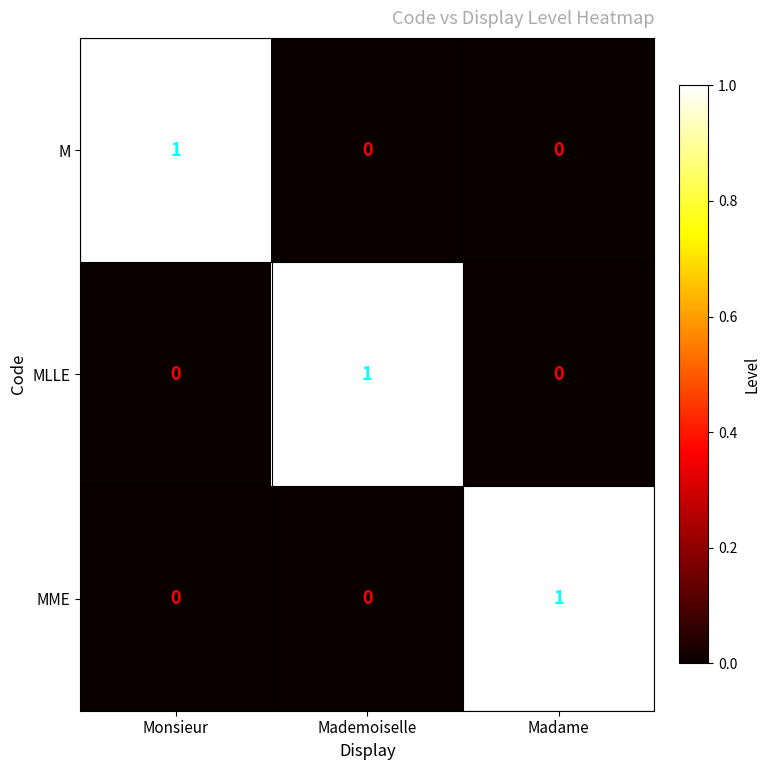

How many MLLE values are between 0 and 1?

3